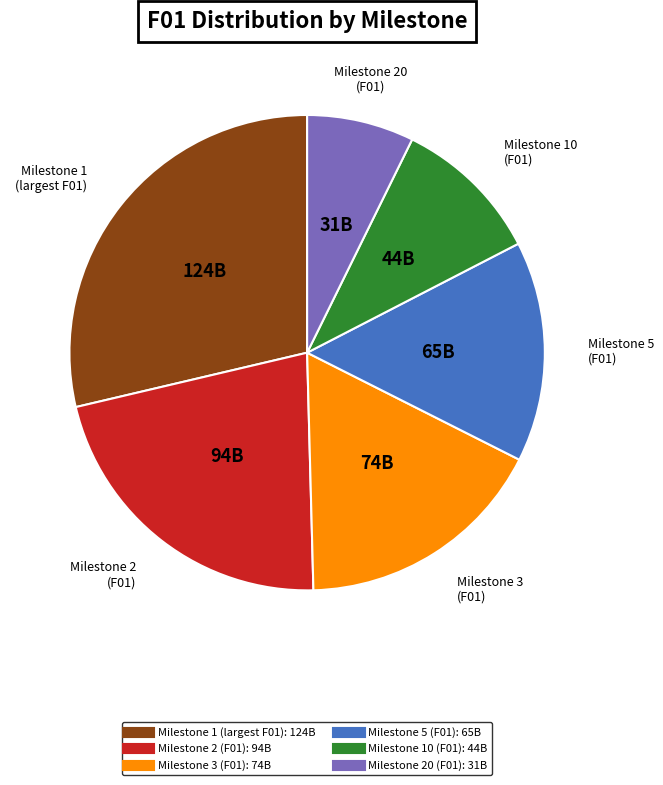

How many slices are in this pie chart?

6